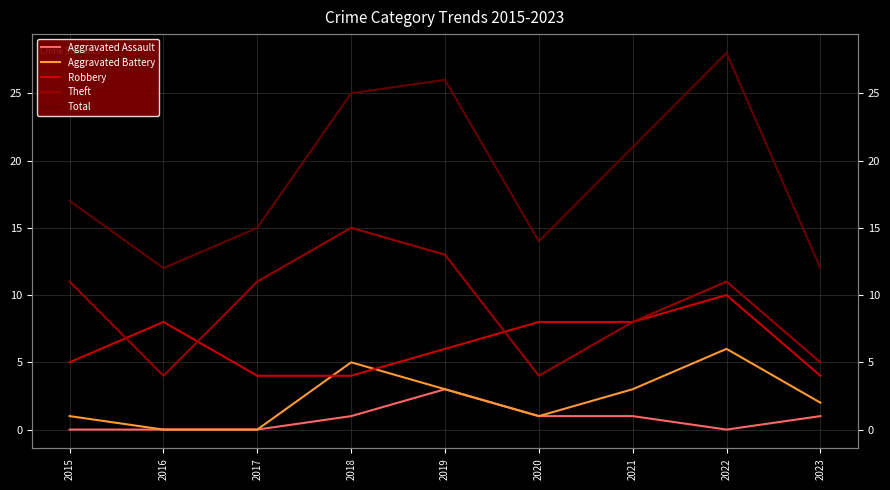

What is the sum of the Theft values at 2019 and 2018?

28